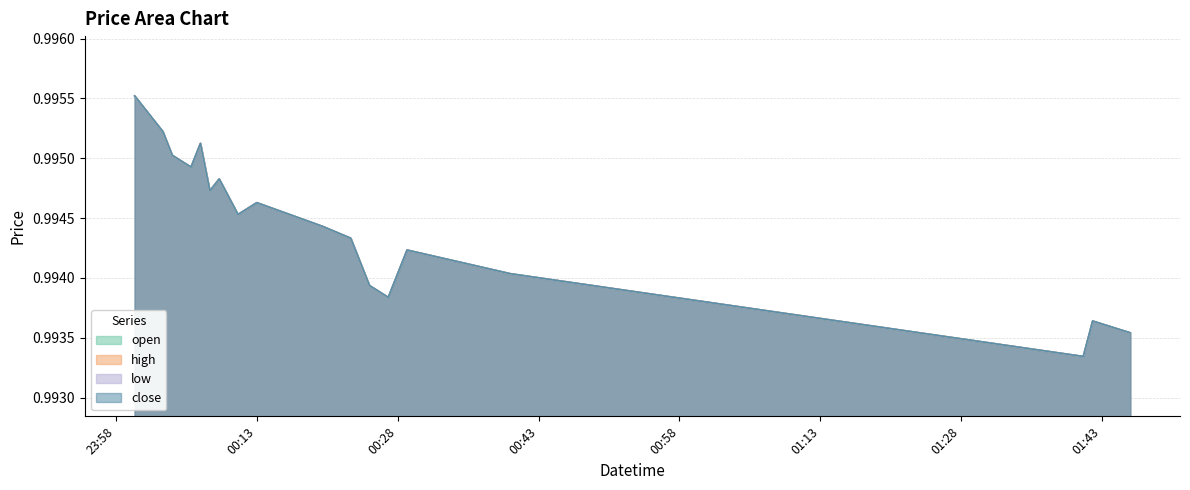

Where is the first local minimum for high?

2022-08-29 00:06